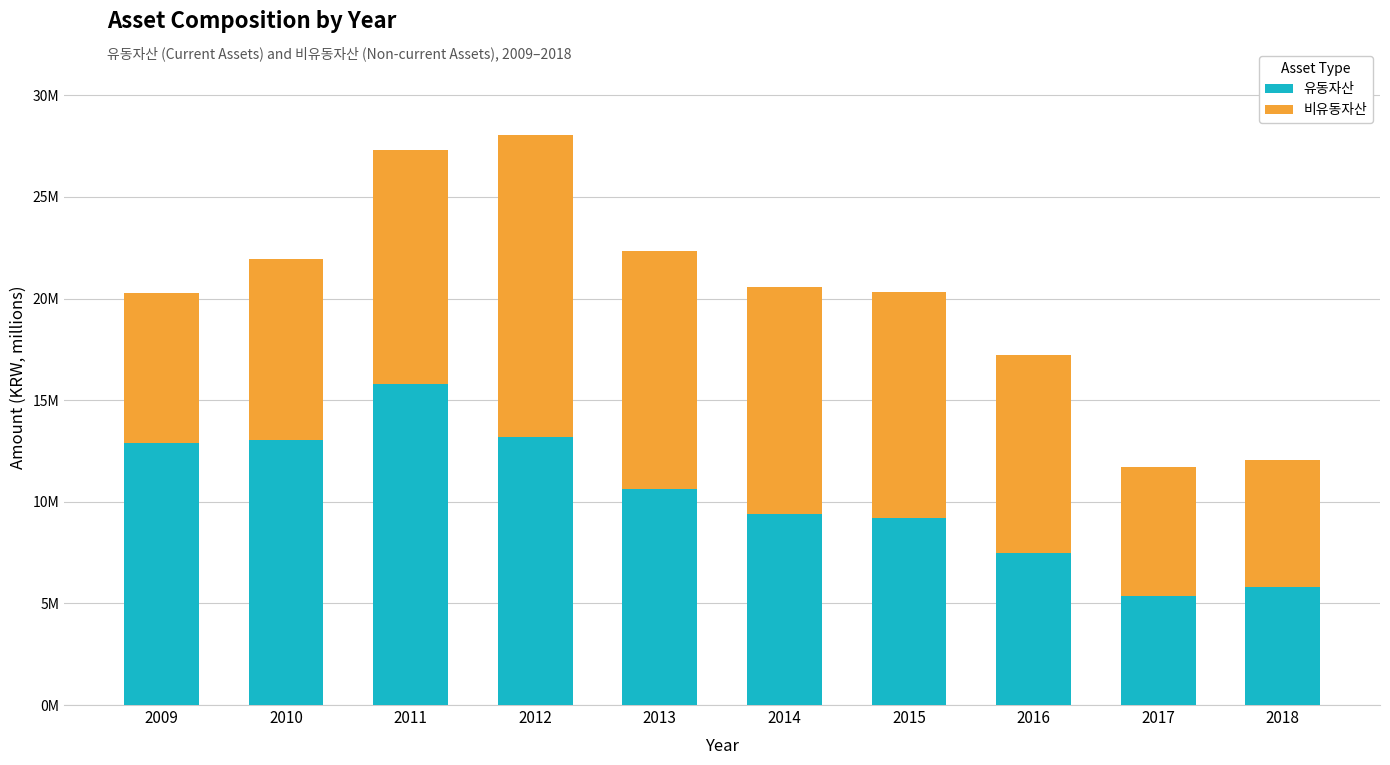

Are the bars horizontal?

No